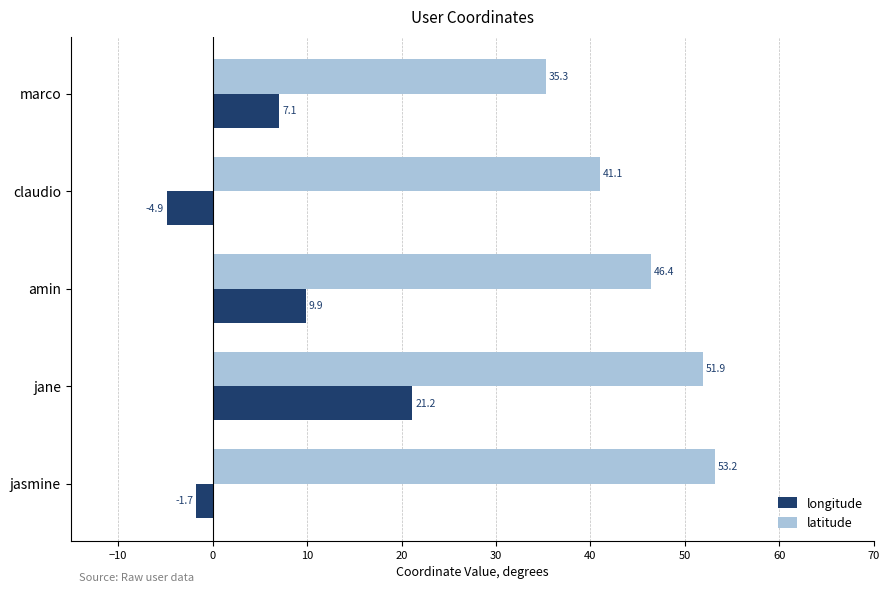

How many values in longitude are above zero?

3